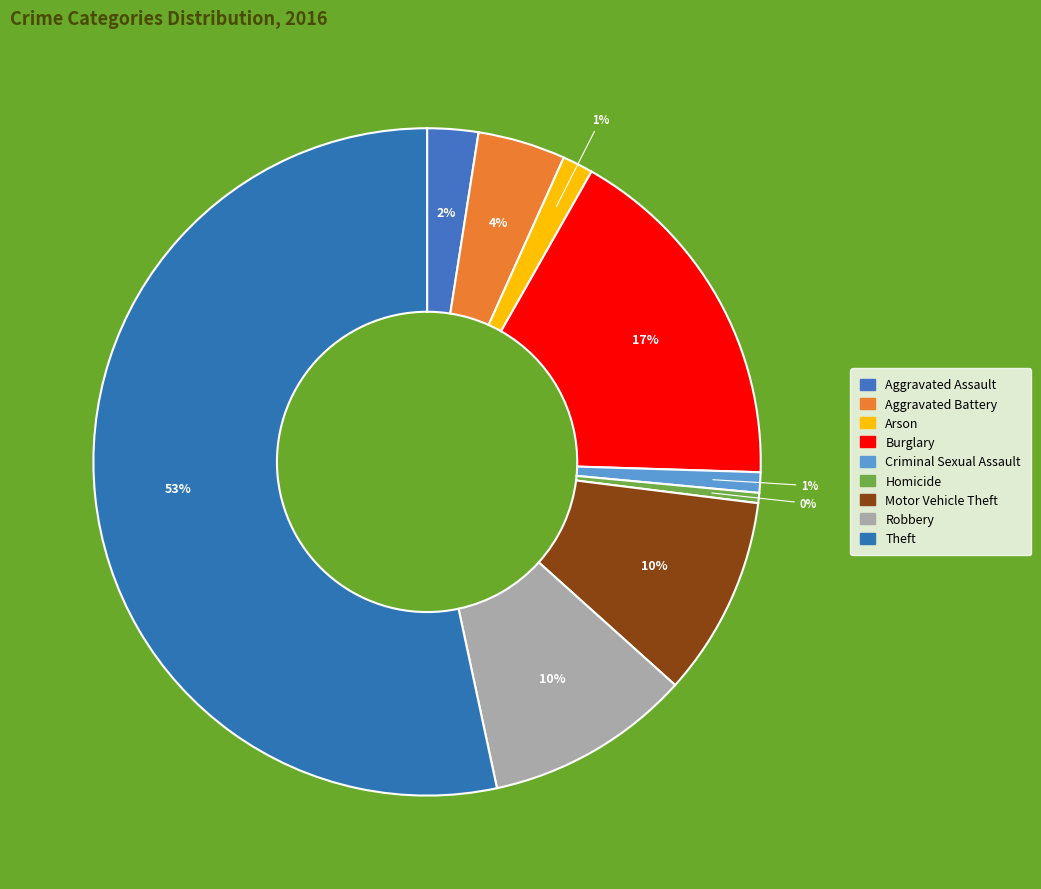

How many segments does this pie chart have?

9